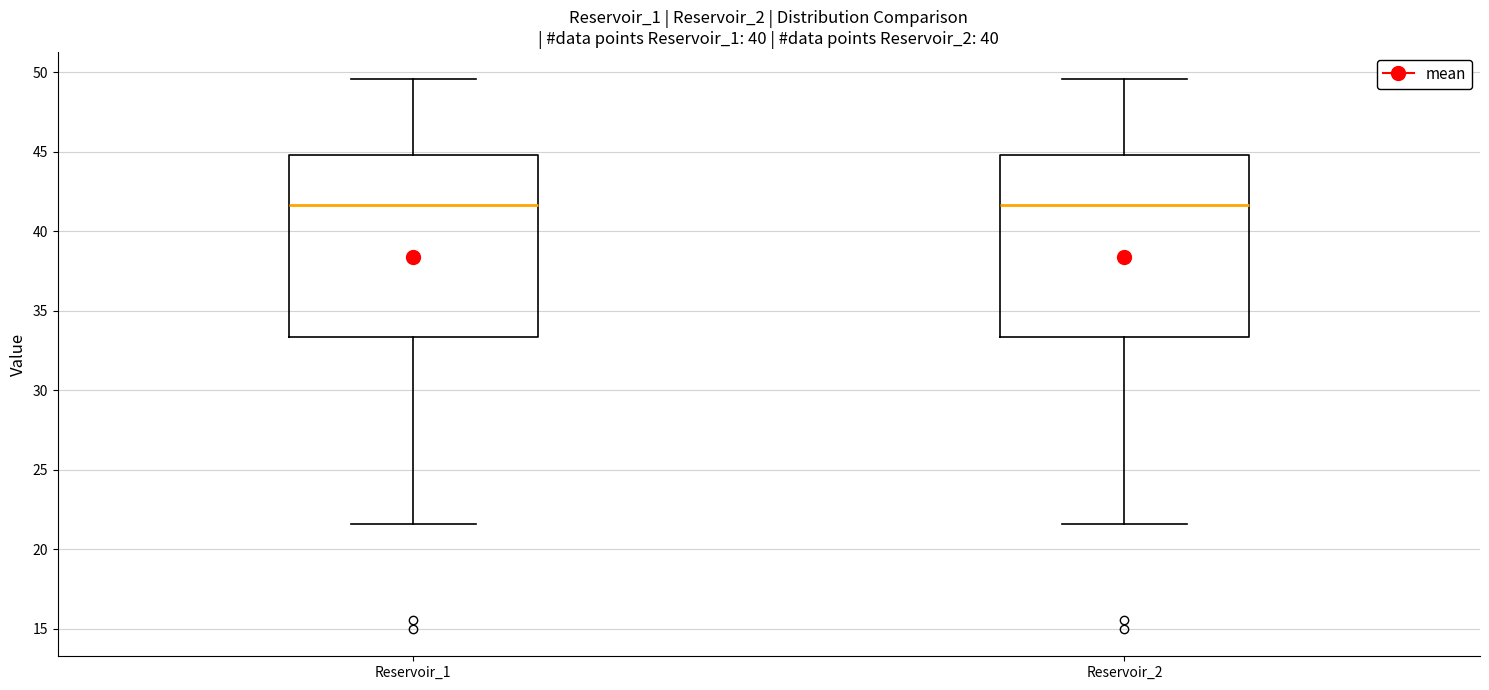

Where does the lower whisker of the box for Reservoir_1 end on the y-axis? The values are not printed on the chart, so give them approximately, as read against the axis.

21.5